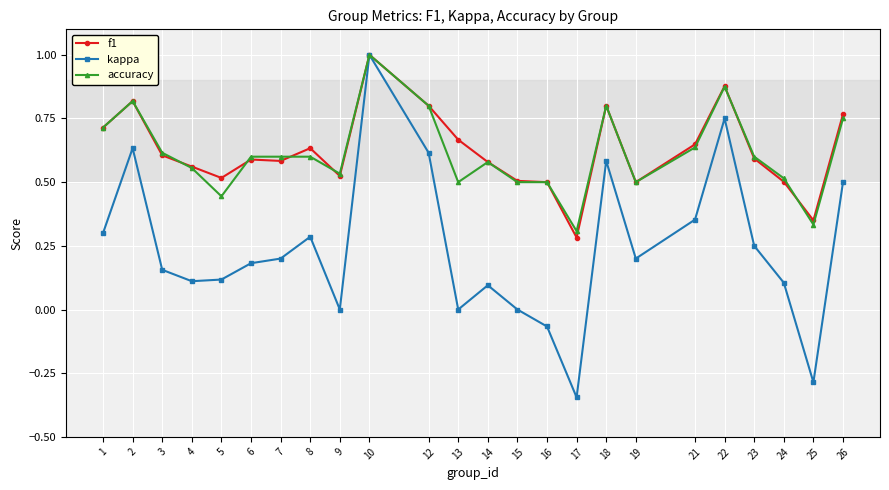

Where is the first local maximum for accuracy?

2